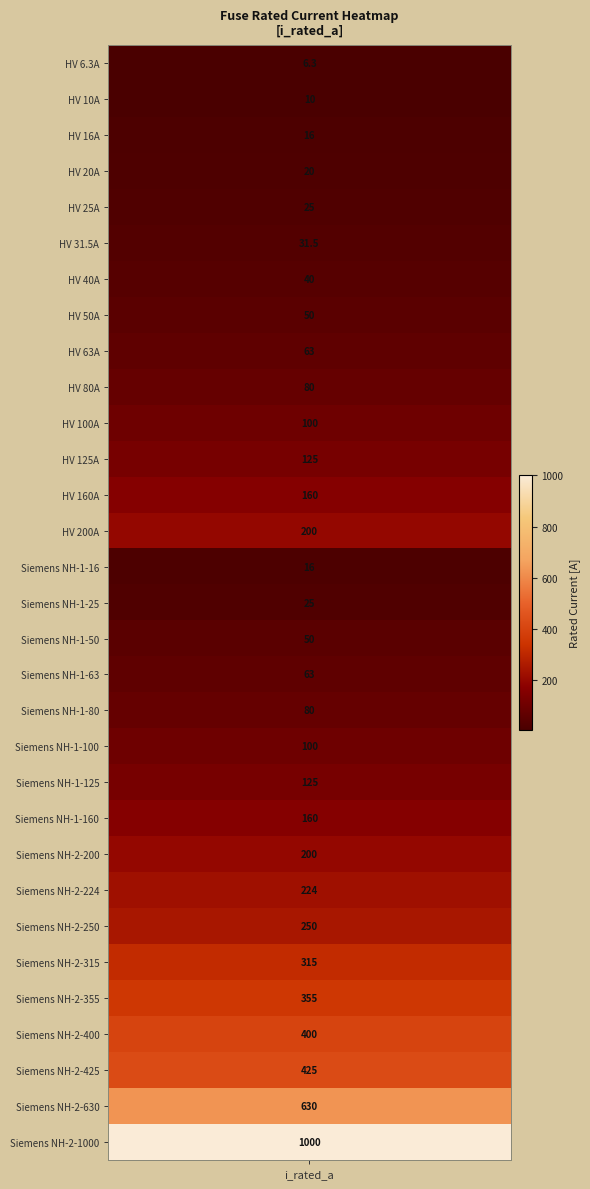

Reading left to right, extract all data points from this chart.

i_rated_a=6.3	1=10.0	2=16.0	3=20.0	4=25.0	5=31.5	6=40.0	7=50.0	8=63.0	9=80.0	10=100.0	11=125.0	12=160.0	13=200.0	14=16.0	15=25.0	16=50.0	17=63.0	18=80.0	19=100.0	20=125.0	21=160.0	22=200.0	23=224.0	24=250.0	25=315.0	26=355.0	27=400.0	28=425.0	29=630.0	30=1000.0